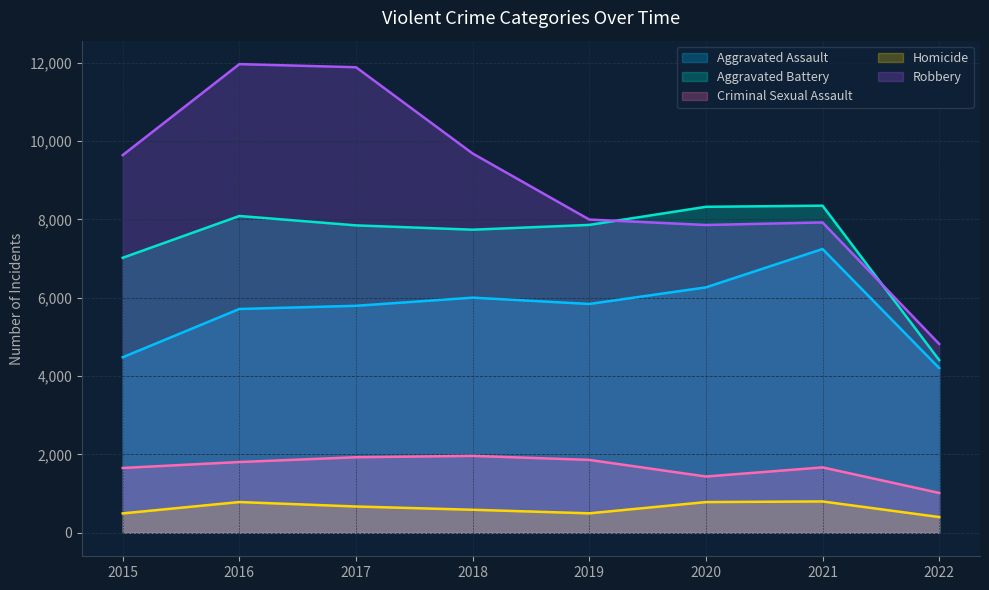

At which category does the chart reach its peak across all series?

2016